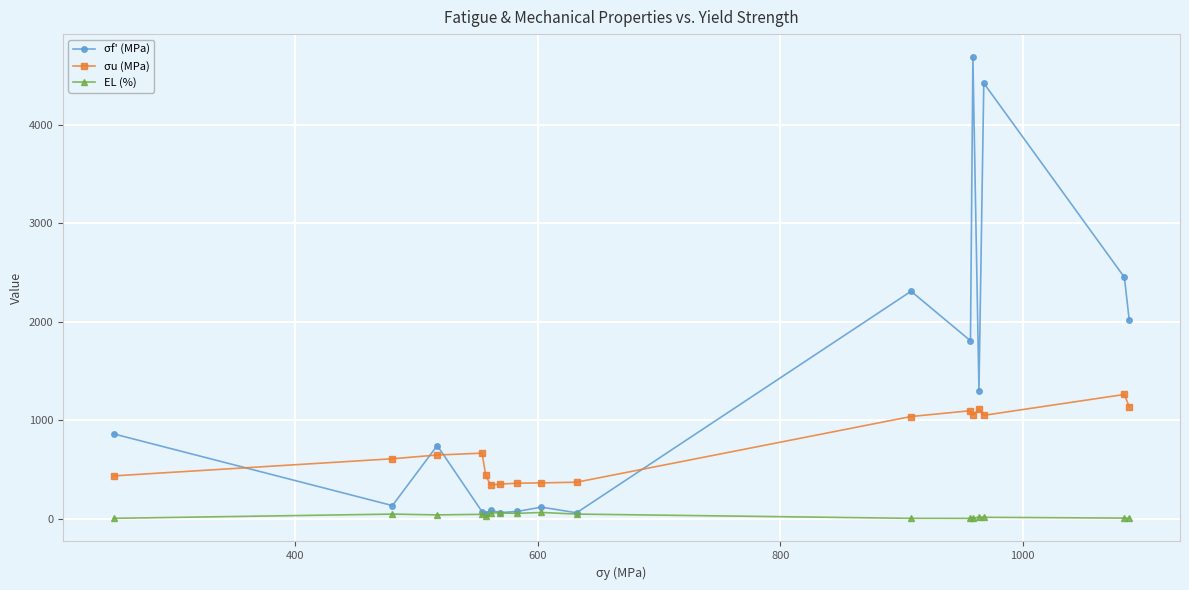

Which series has the largest range (max minus min)?

σf' (MPa)